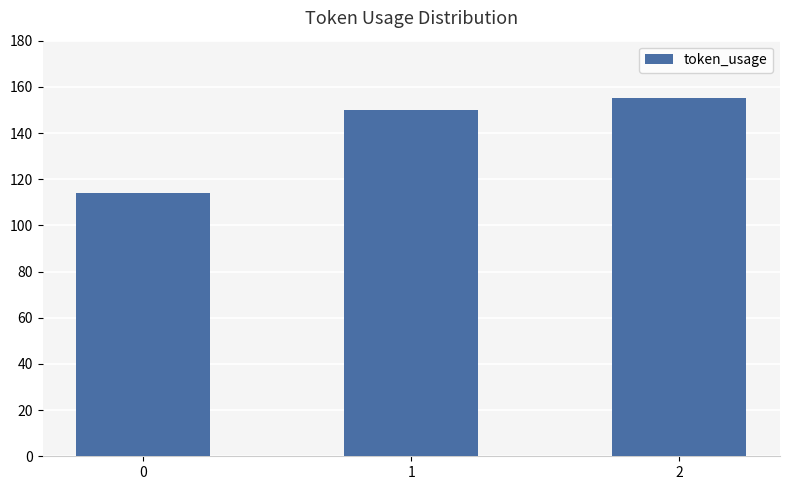

What is the minimum value shown in the chart?

114